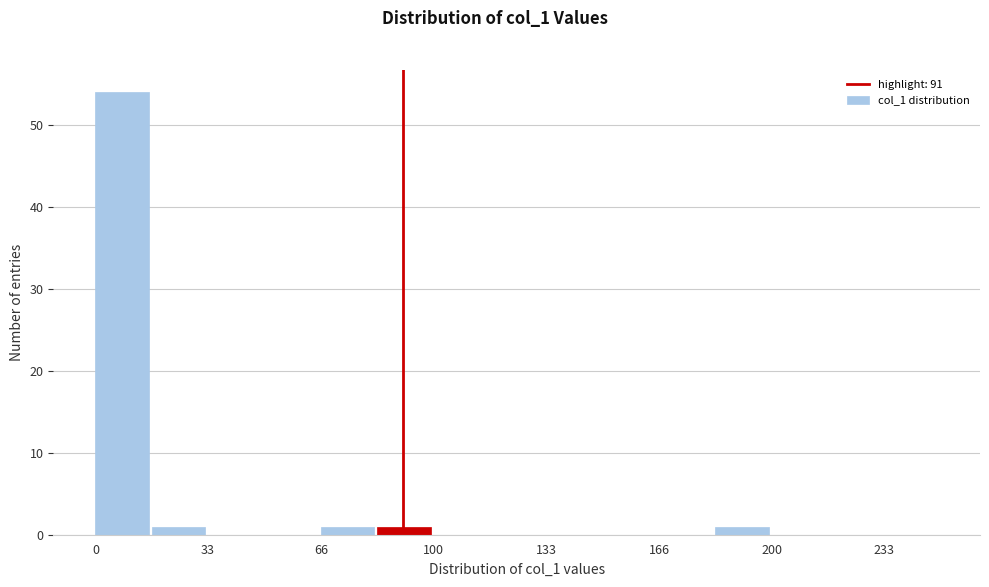

Around what value on the x-axis is the tallest bar? Give the approximate position of its centre, as read against the axis.

10